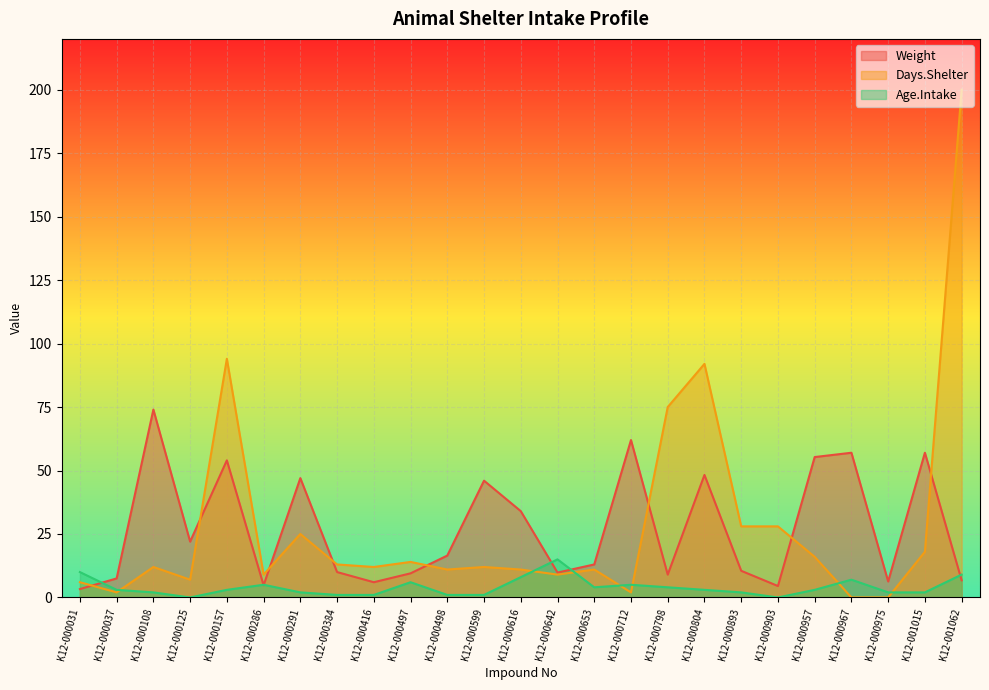

At which category is the sum across all series the highest?

K12-001062